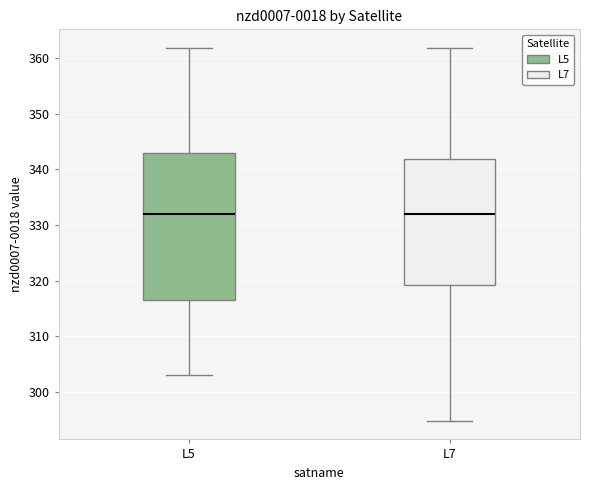

Comparing the boxes themselves (not the whiskers), which one is the tallest?

L5